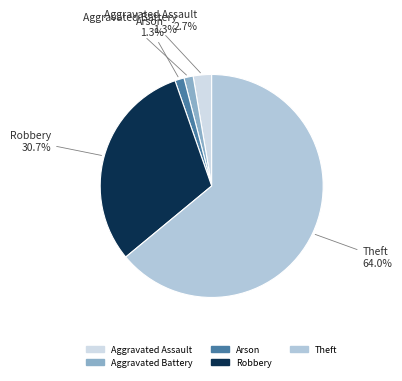

Is there any slice that represents more than half of the pie?

Yes